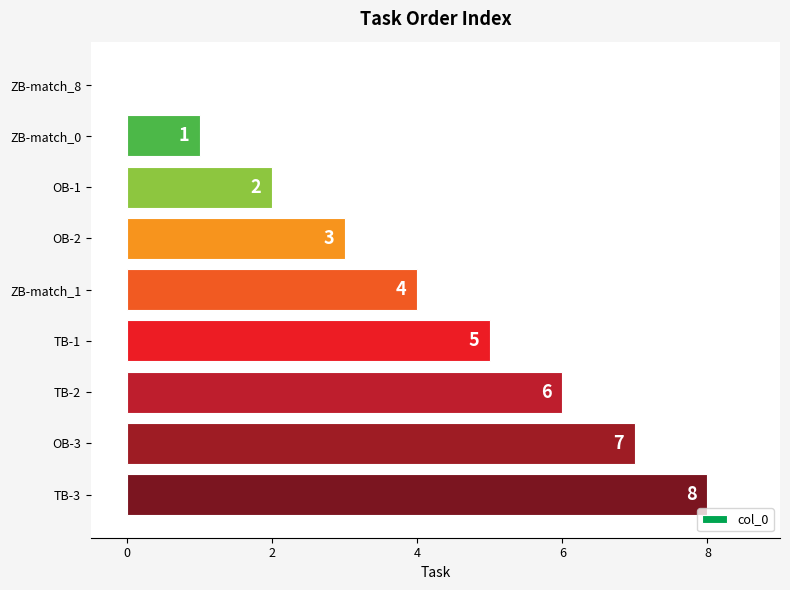

What is the ratio of the value at OB-1 to the value at TB-2?

0.3